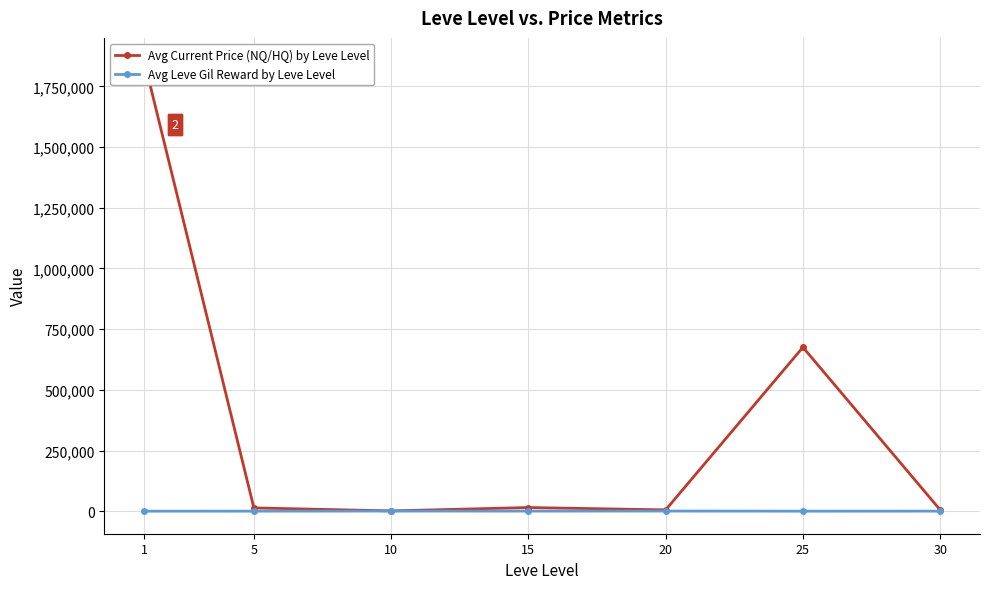

Rank the series by their maximum value, from highest to lowest.

Avg Current Price (NQ/HQ) by Leve Level, Avg Leve Gil Reward by Leve Level